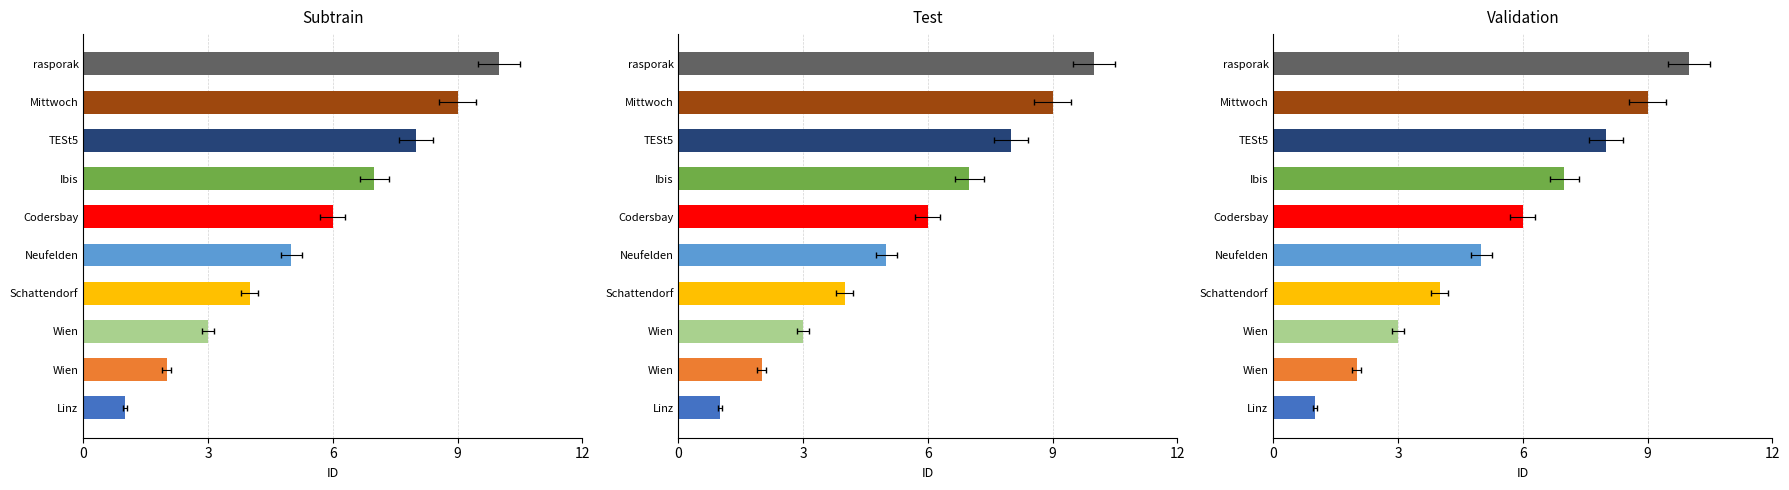

Between Schattendorf and rasporak, which series saw the biggest shift?

Subtrain